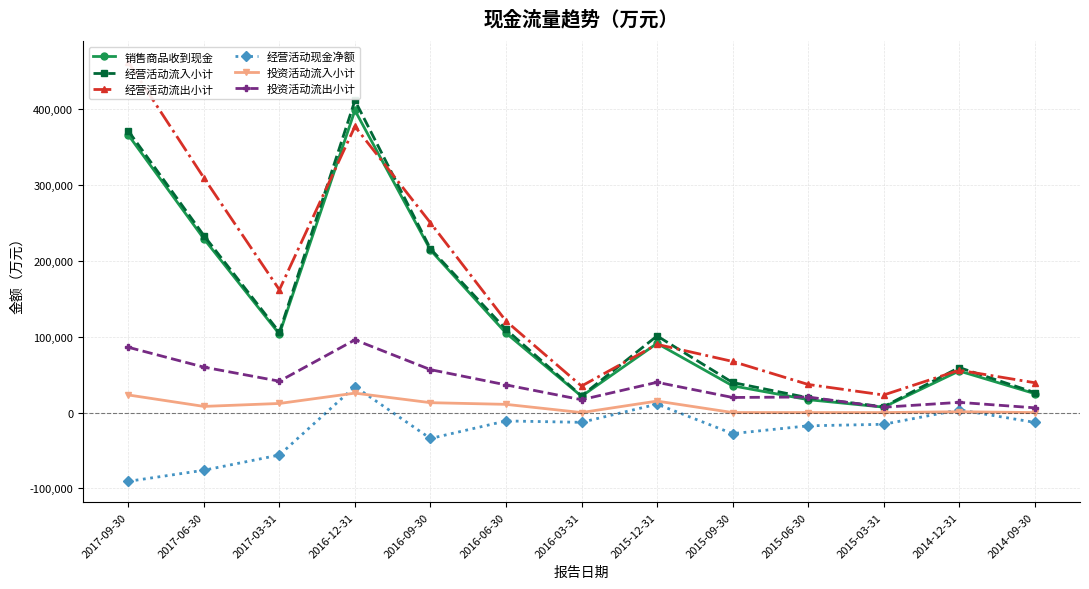

What is the difference between the maximum and minimum values in the 经营活动流入小计 series?

404226